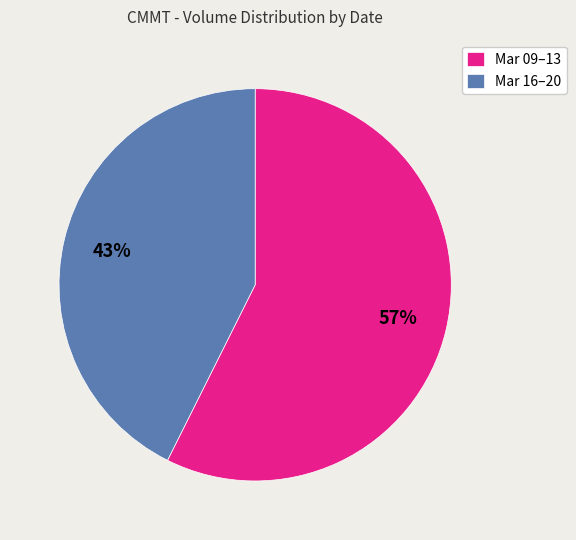

Count the number of slices in the pie.

2